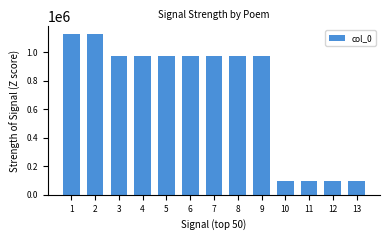

What value does the data have at 11?

96480